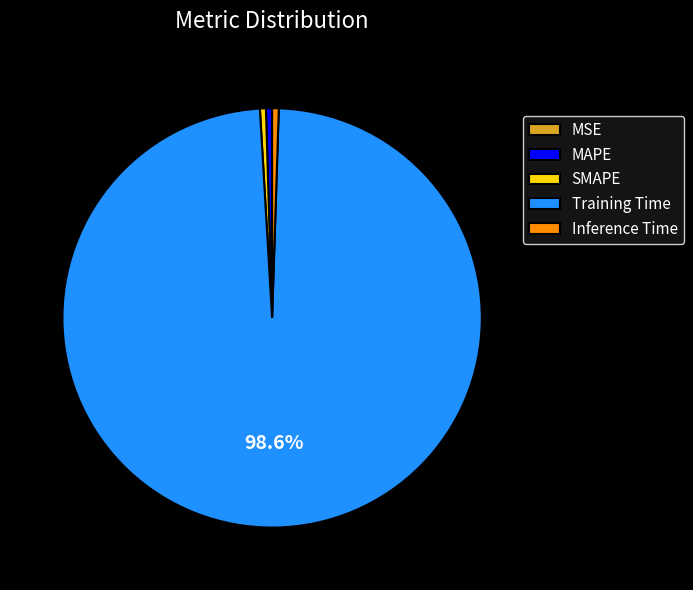

Which slice is the largest?

Training Time